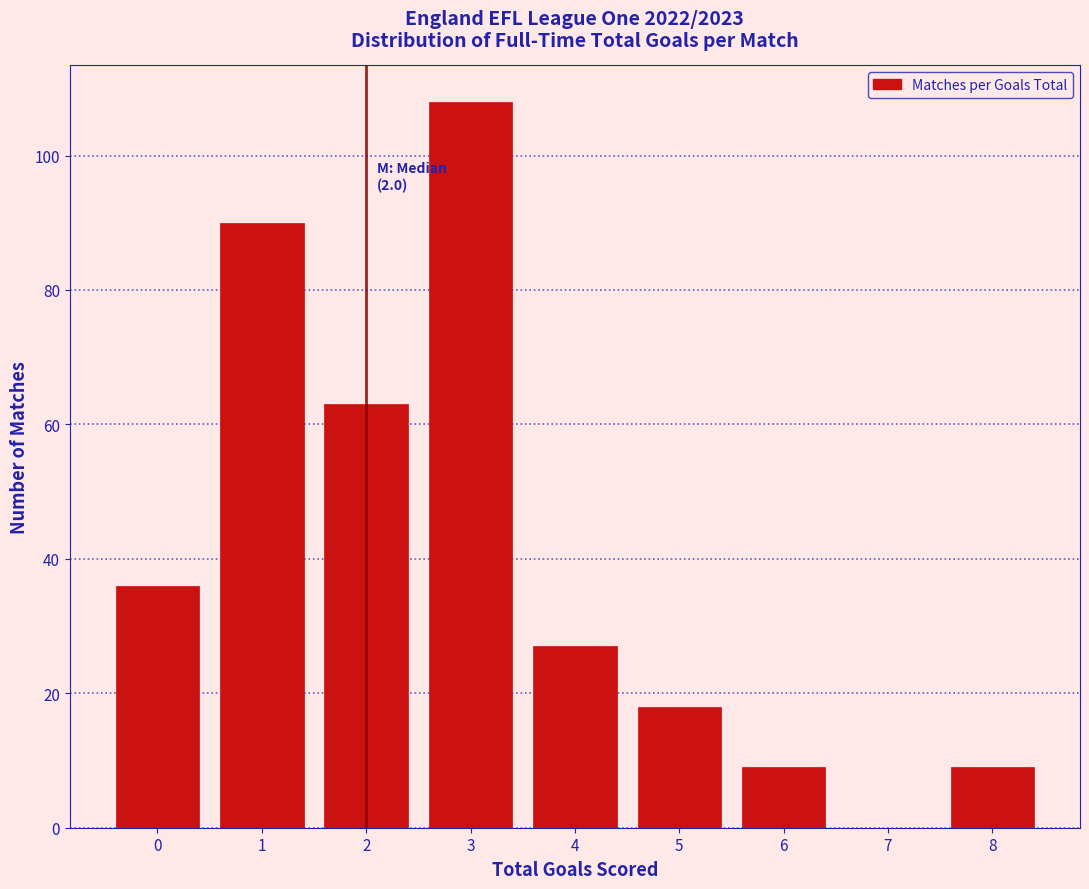

Over which range of the x-axis is the bar tallest?

2.5 to 3.5